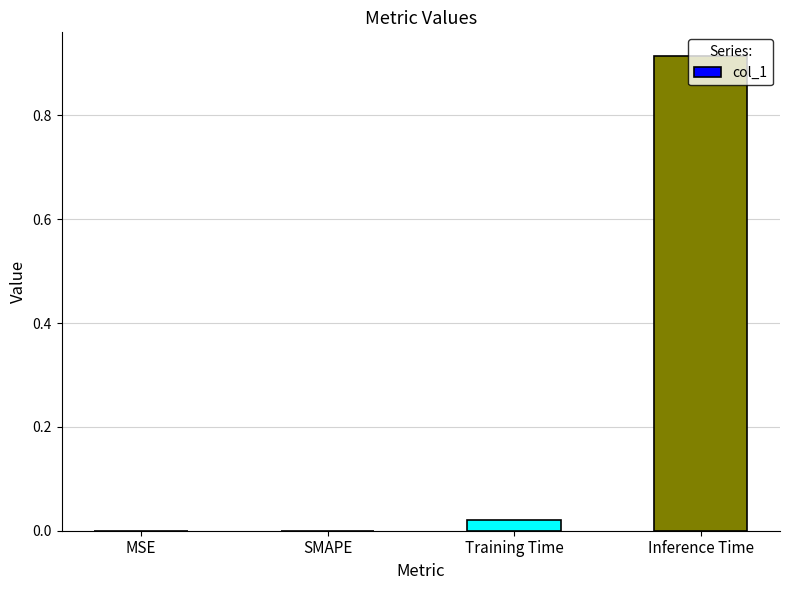

The value at MSE is 0.0. True or false?

True